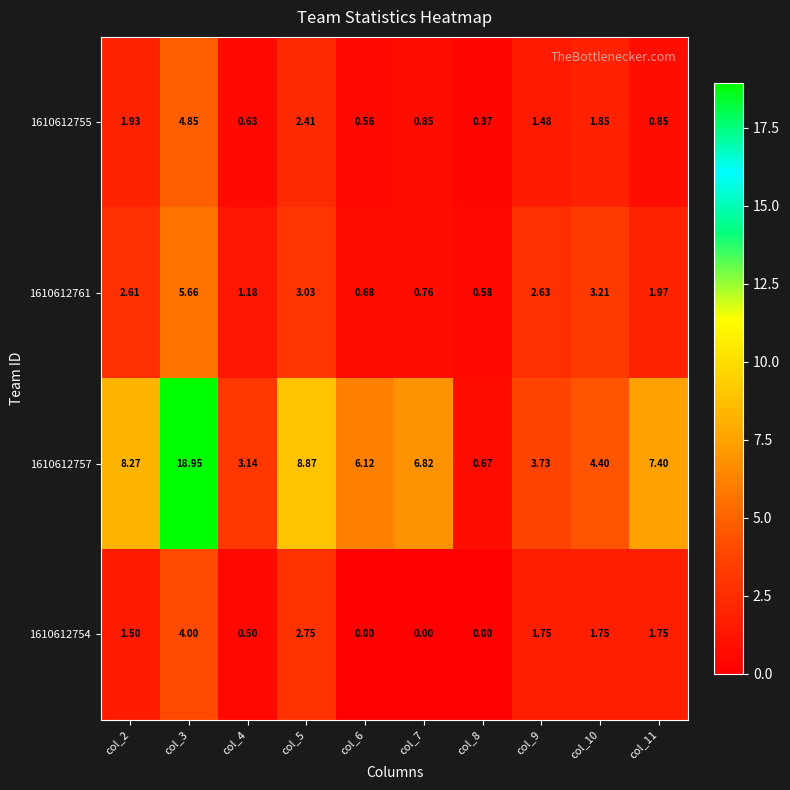

List the series in order of their peak value, lowest first.

1610612754, 1610612755, 1610612761, 1610612757